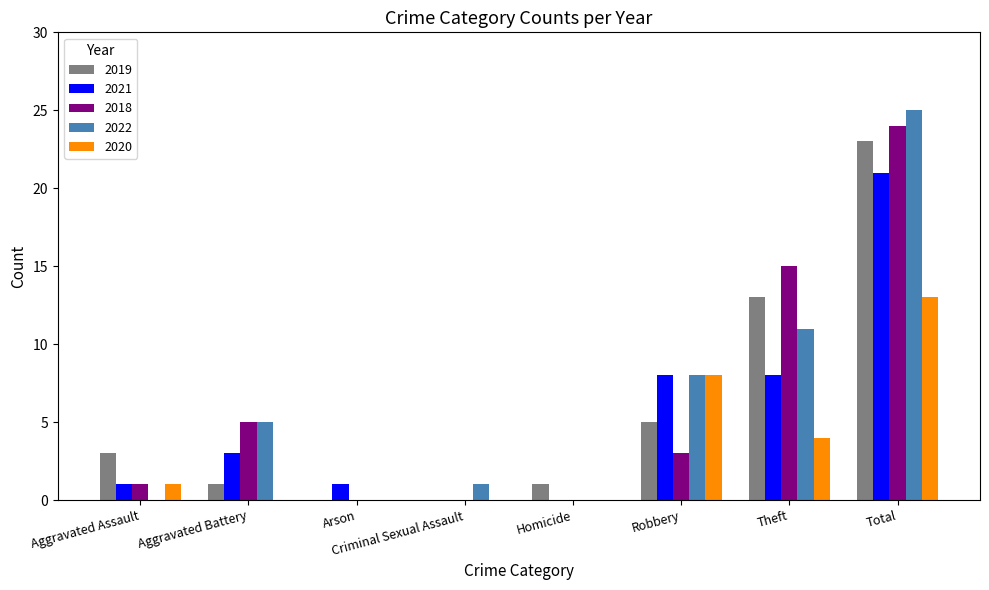

What is the total value across all series at Theft?

51